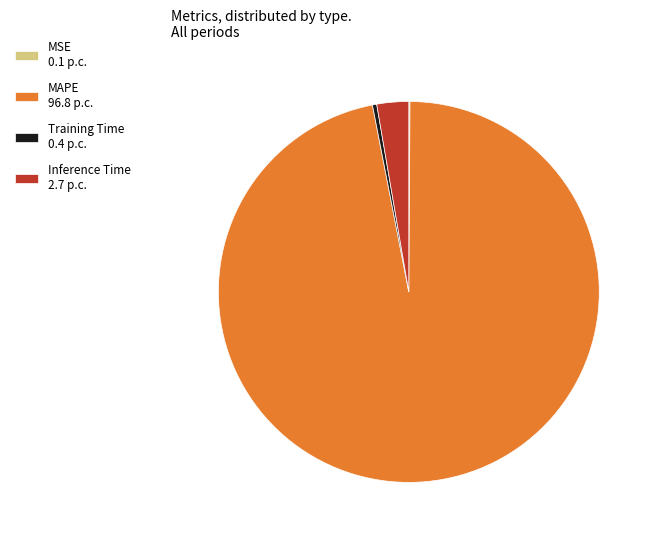

Which has a higher value, Training Time 0.4 p.c. or Inference Time 2.7 p.c.?

Inference Time 2.7 p.c.